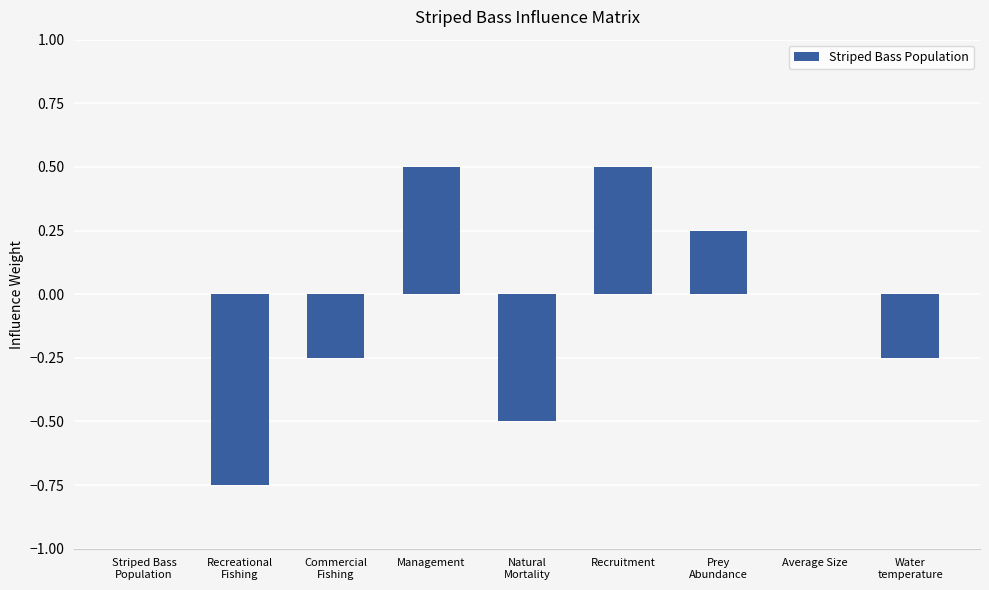

What is the sum of all values?

-0.5